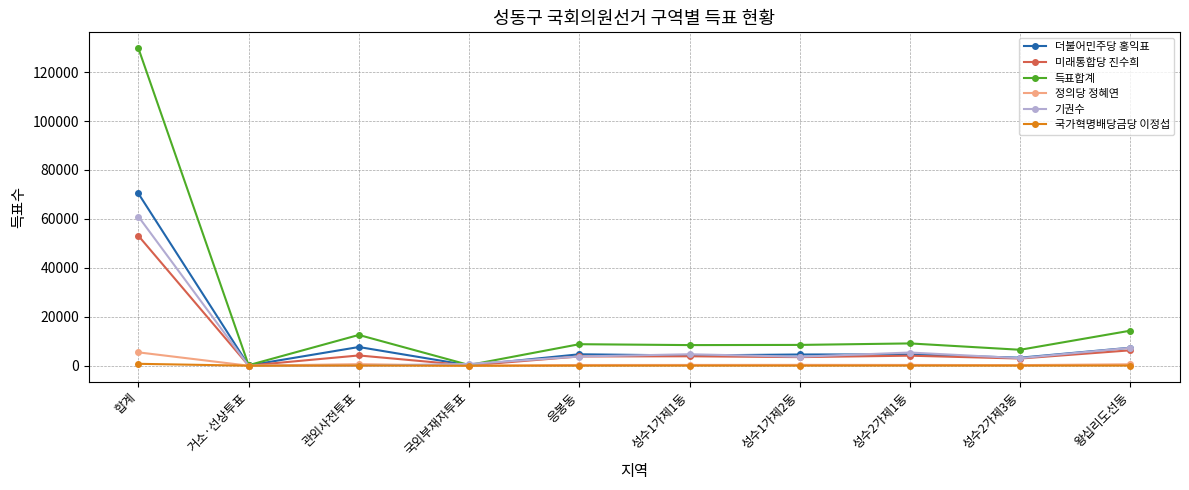

What is the label of the 6th point from the left?

성수1가제1동